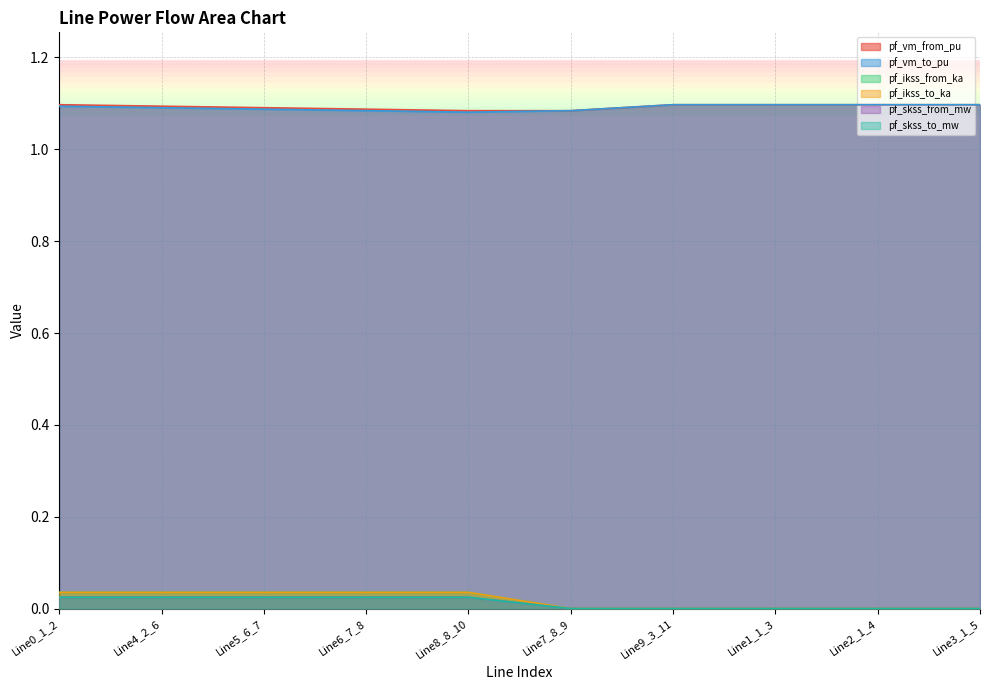

Which series changed the most between Line7_8_9 and Line2_1_4?

pf_vm_from_pu